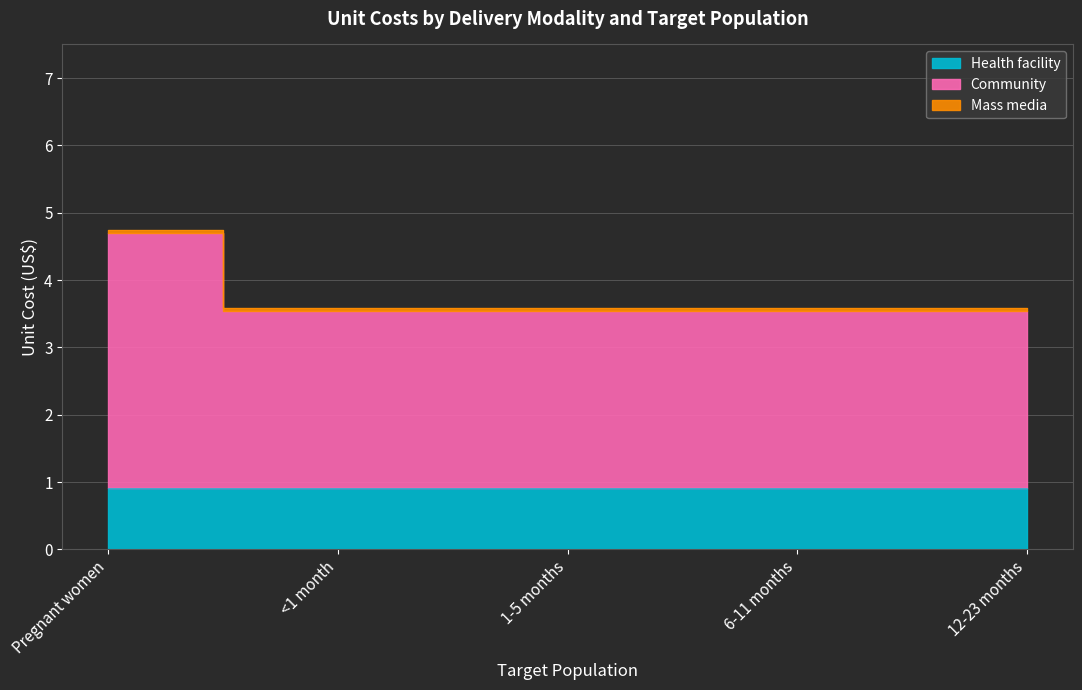

What is the label of the 1st point from the left?

Pregnant women